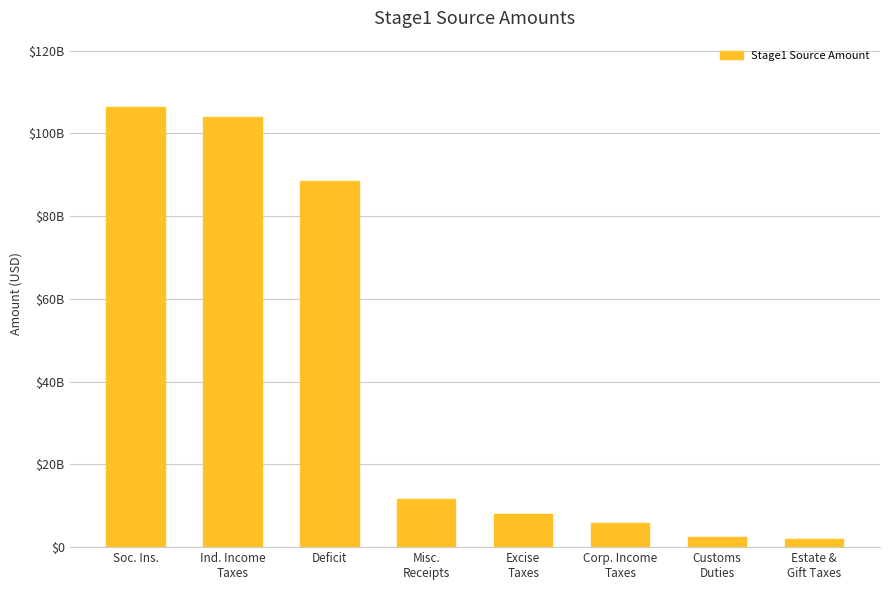

What is the greatest value displayed?

106425000000